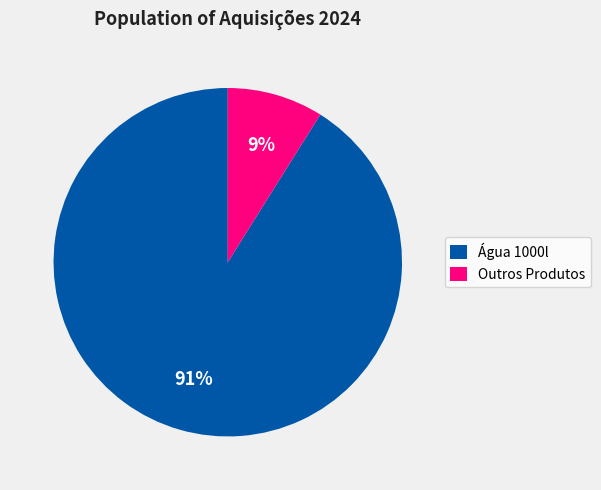

Which has a higher value, Outros Produtos or Água 1000l?

Água 1000l